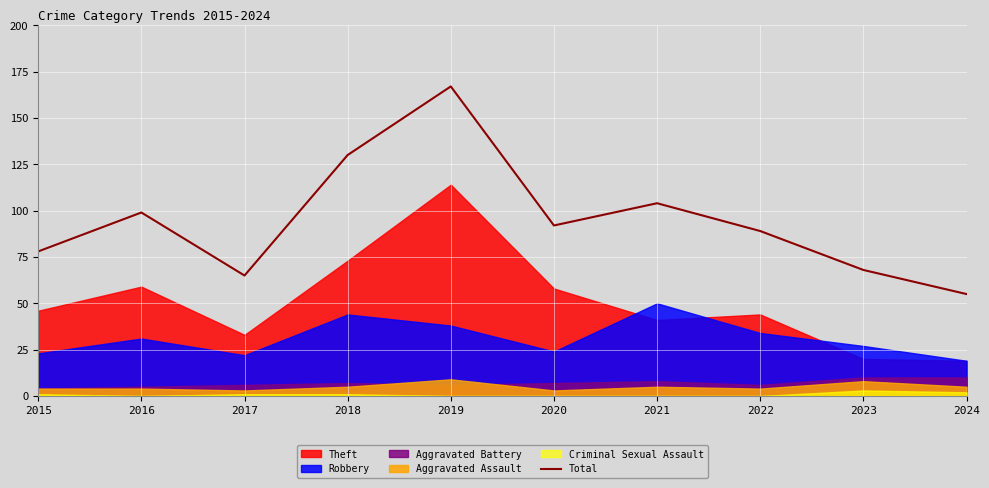

What is the sum of all values?

947